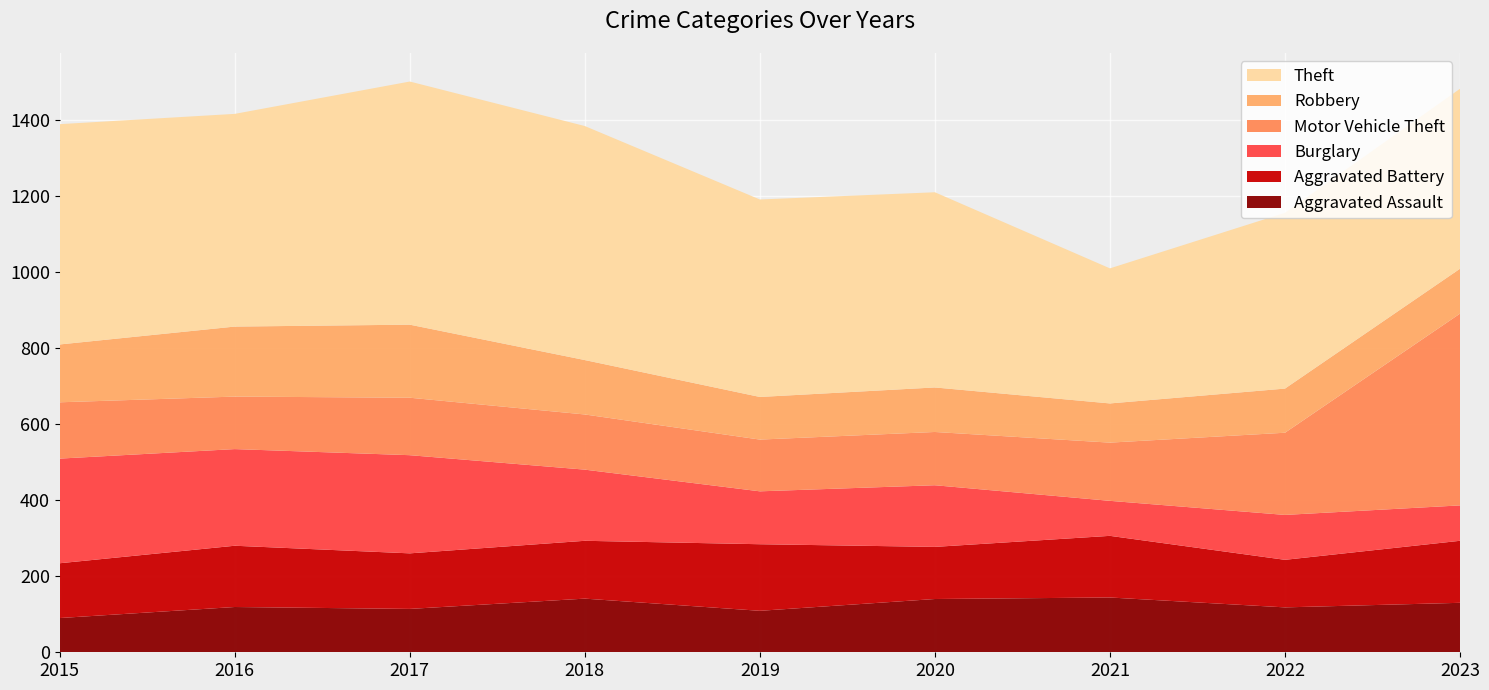

Reading left to right, list all the values displayed in this chart.

Aggravated Assault: 2015=90	2016=119	2017=114	2018=141	2019=109	2020=140	2021=144	2022=118	2023=130
Aggravated Battery: 2015=144	2016=161	2017=146	2018=152	2019=175	2020=137	2021=162	2022=125	2023=163
Burglary: 2015=275	2016=254	2017=258	2018=187	2019=139	2020=162	2021=92	2022=118	2023=93
Motor Vehicle Theft: 2015=148	2016=138	2017=151	2018=145	2019=136	2020=140	2021=153	2022=216	2023=504
Robbery: 2015=152	2016=184	2017=192	2018=143	2019=112	2020=117	2021=103	2022=116	2023=118
Theft: 2015=579	2016=559	2017=639	2018=615	2019=519	2020=513	2021=355	2022=462	2023=473